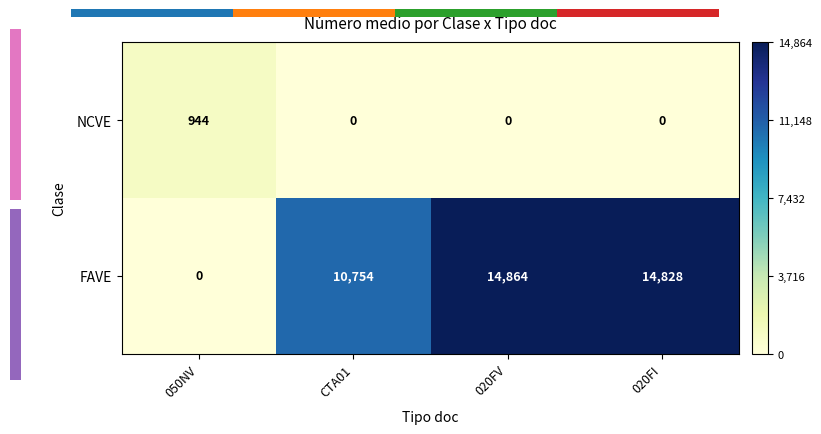

What is the difference between the highest and lowest values at 020FI?

14827.5